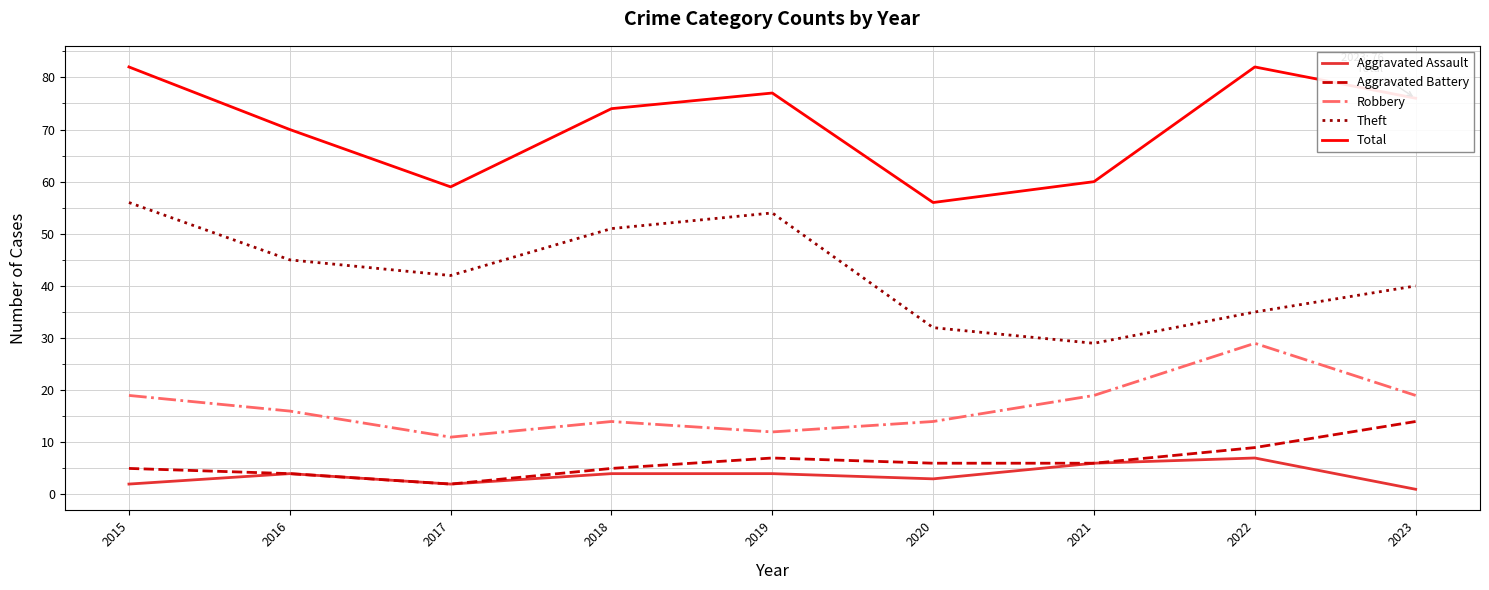

Where is Theft nearest to the value 42?

2017